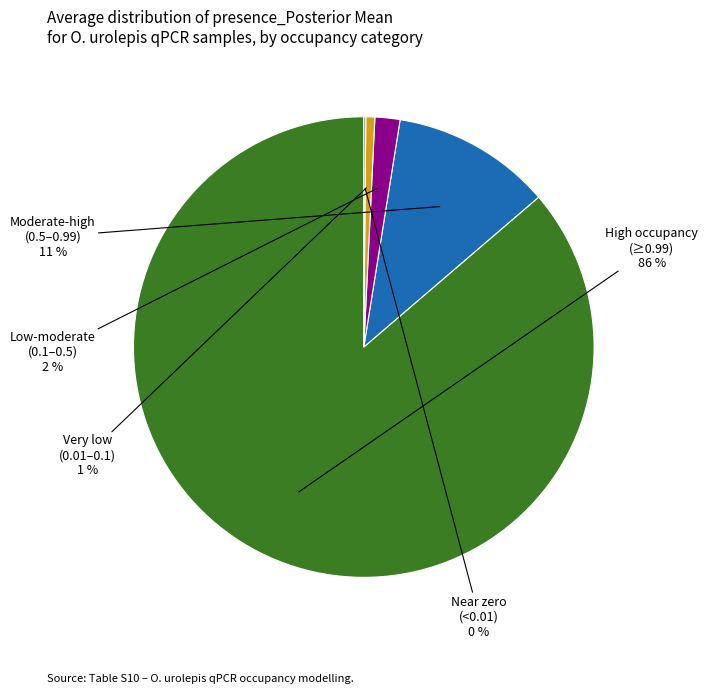

Does any single category account for the majority?

Yes